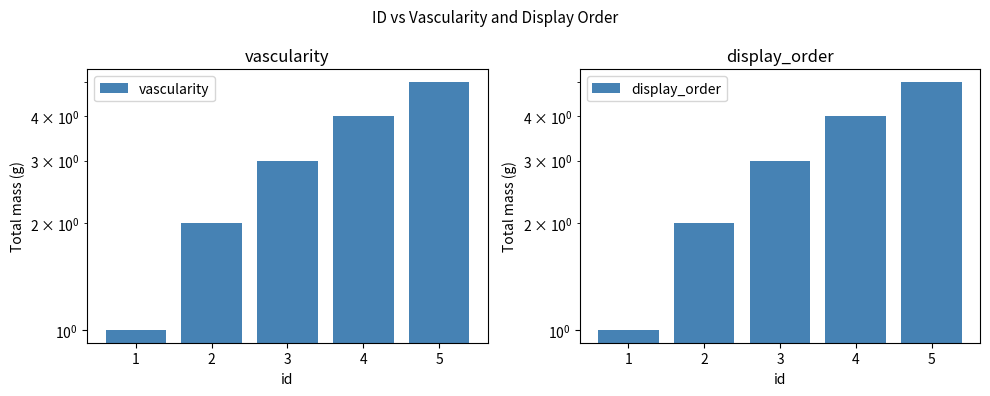

At which label does vascularity first exceed 3?

4